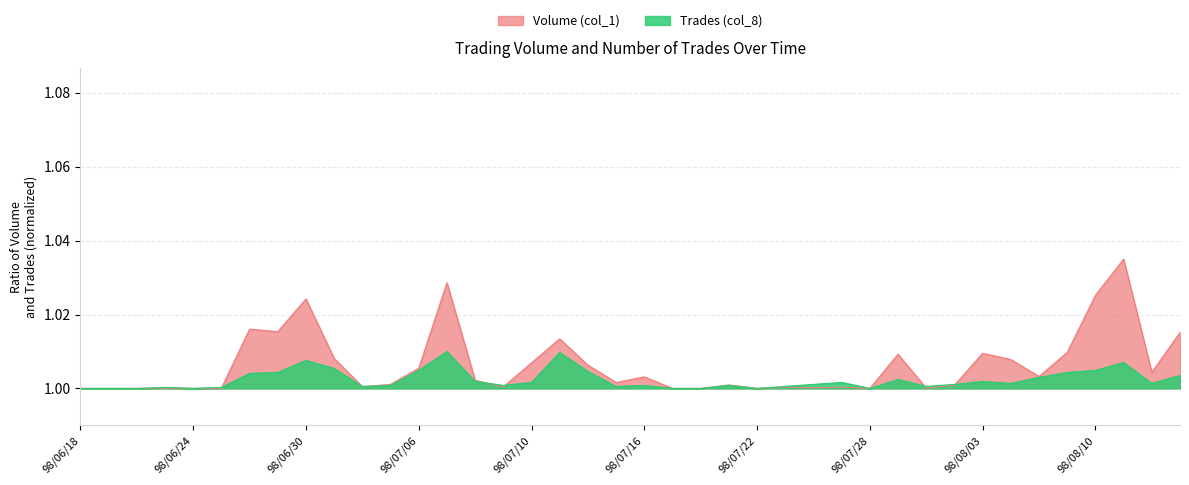

Reading right to left, transcribe all the data shown in this chart.

Volume (col_1): 98/08/13=1.0	98/08/12=1.0	98/08/11=1.0	98/08/10=1.0	98/08/06=1.0	98/08/05=1.0	98/08/04=1.0	98/08/03=1.0	98/07/31=1.0	98/07/30=1.0	98/07/29=1.0	98/07/28=1.0	98/07/27=1.0	98/07/24=1.0	98/07/23=1.0	98/07/22=1.0	98/07/21=1.0	98/07/20=1.0	98/07/17=1.0	98/07/16=1.0	98/07/15=1.0	98/07/14=1.0	98/07/13=1.0	98/07/10=1.0	98/07/09=1.0	98/07/08=1.0	98/07/07=1.0	98/07/06=1.0	98/07/03=1.0	98/07/02=1.0	98/07/01=1.0	98/06/30=1.0	98/06/29=1.0	98/06/26=1.0	98/06/25=1.0	98/06/24=1.0	98/06/23=1.0	98/06/22=1.0	98/06/19=1.0	98/06/18=1.0
Trades (col_8): 98/08/13=1.0	98/08/12=1.0	98/08/11=1.0	98/08/10=1.0	98/08/06=1.0	98/08/05=1.0	98/08/04=1.0	98/08/03=1.0	98/07/31=1.0	98/07/30=1.0	98/07/29=1.0	98/07/28=1.0	98/07/27=1.0	98/07/24=1.0	98/07/23=1.0	98/07/22=1.0	98/07/21=1.0	98/07/20=1.0	98/07/17=1.0	98/07/16=1.0	98/07/15=1.0	98/07/14=1.0	98/07/13=1.0	98/07/10=1.0	98/07/09=1.0	98/07/08=1.0	98/07/07=1.0	98/07/06=1.0	98/07/03=1.0	98/07/02=1.0	98/07/01=1.0	98/06/30=1.0	98/06/29=1.0	98/06/26=1.0	98/06/25=1.0	98/06/24=1.0	98/06/23=1.0	98/06/22=1.0	98/06/19=1.0	98/06/18=1.0